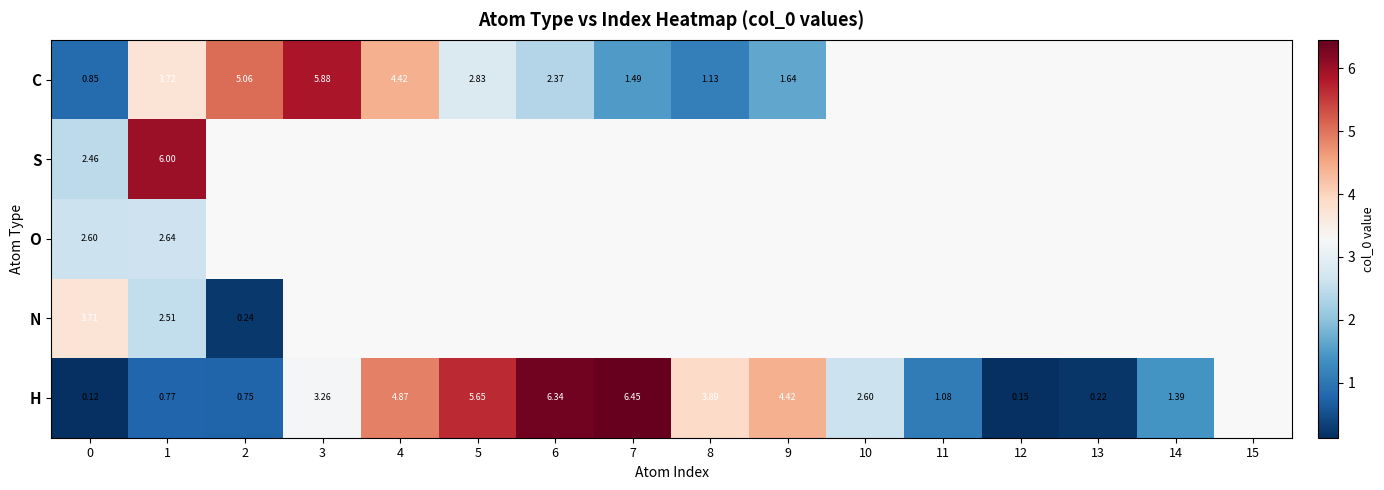

What is the difference between the second highest and minimum values in the N series?

2.3